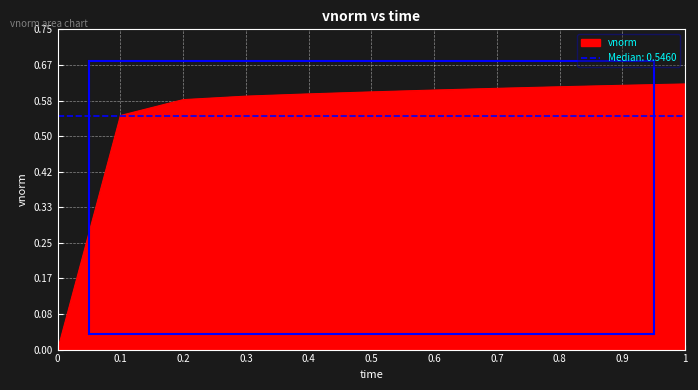

List the labels in order of value, largest first.

1, 0.9, 0.8, 0.7, 0.6, 0.5, 0.4, 0.3, 0.2, 0.1, 0